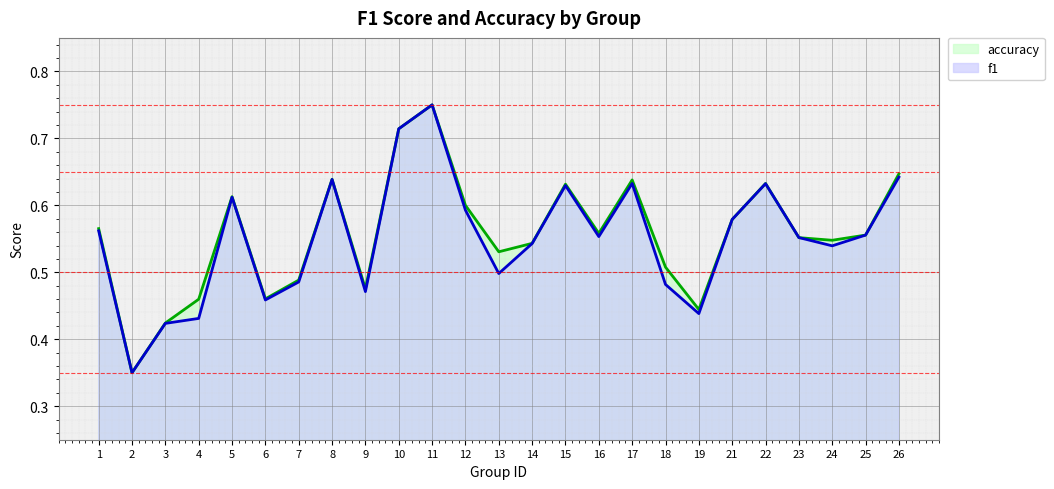

What are all the series names shown in the legend?

accuracy, f1